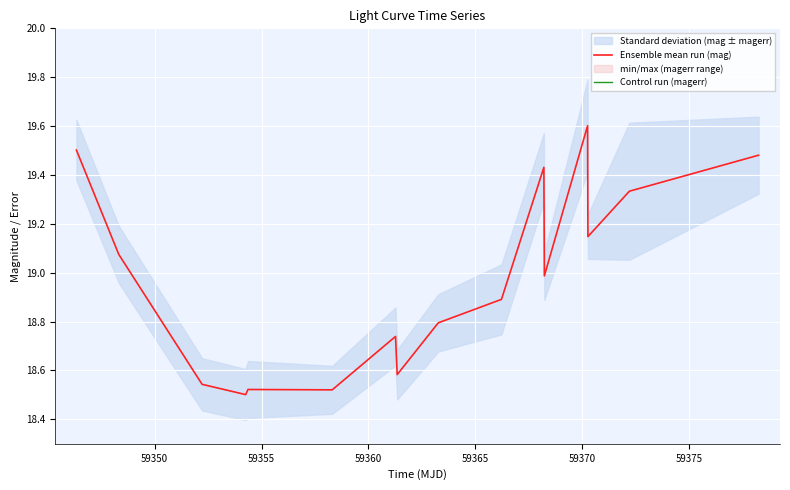

What is the lowest value of the Control run (magerr) series?

0.1